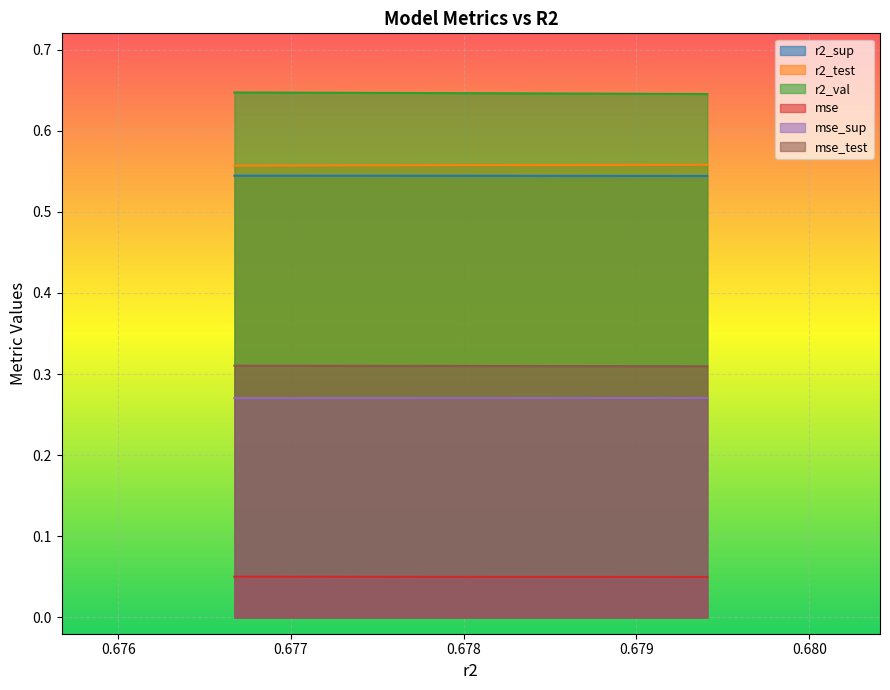

List the series in order of their peak value, lowest first.

mse, mse_sup, mse_test, r2_sup, r2_test, r2_val